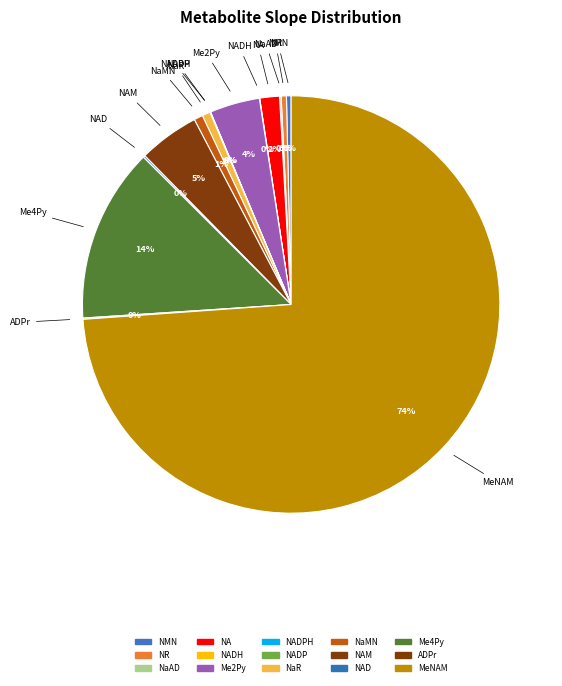

Which category has the biggest portion of the pie?

MeNAM